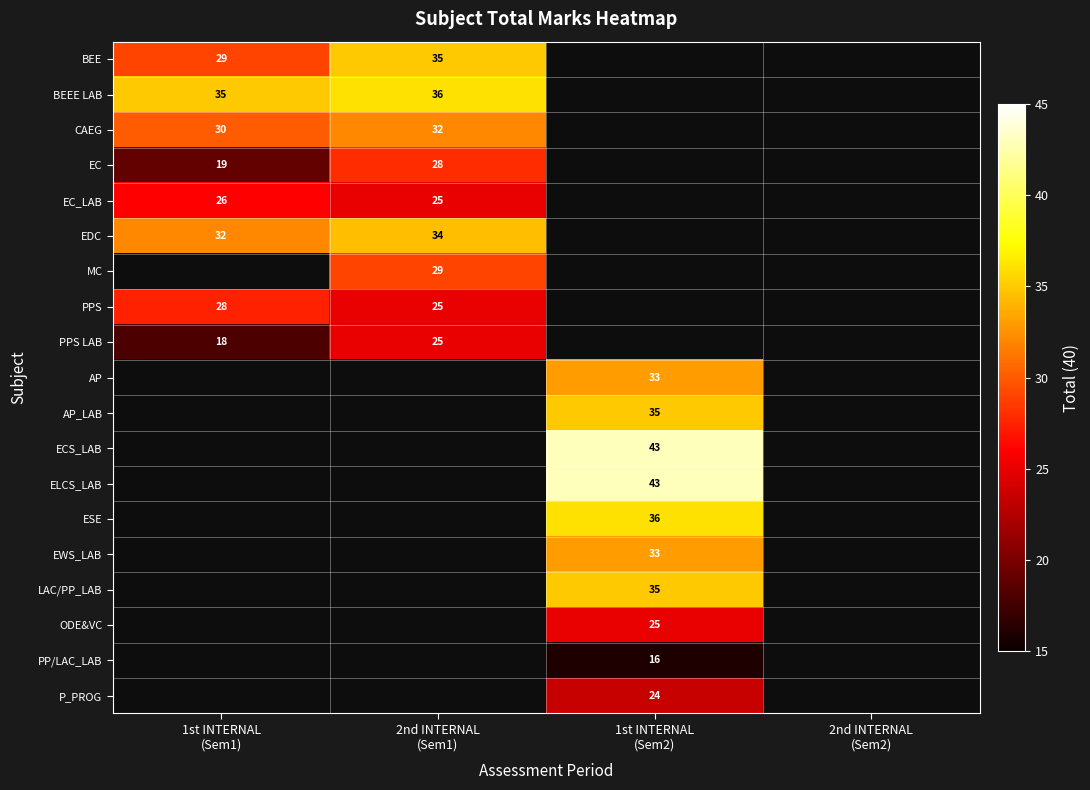

The EC_LAB series shows 41.1 at 1st INTERNAL (Sem1). True or false?

False